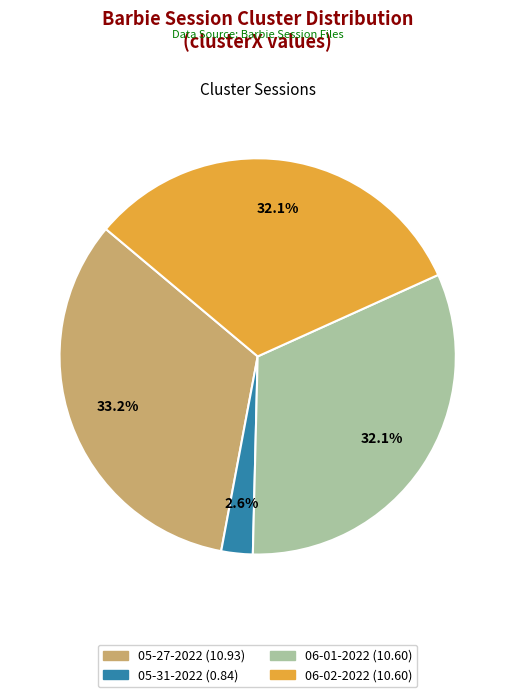

Count the number of slices in the pie.

4